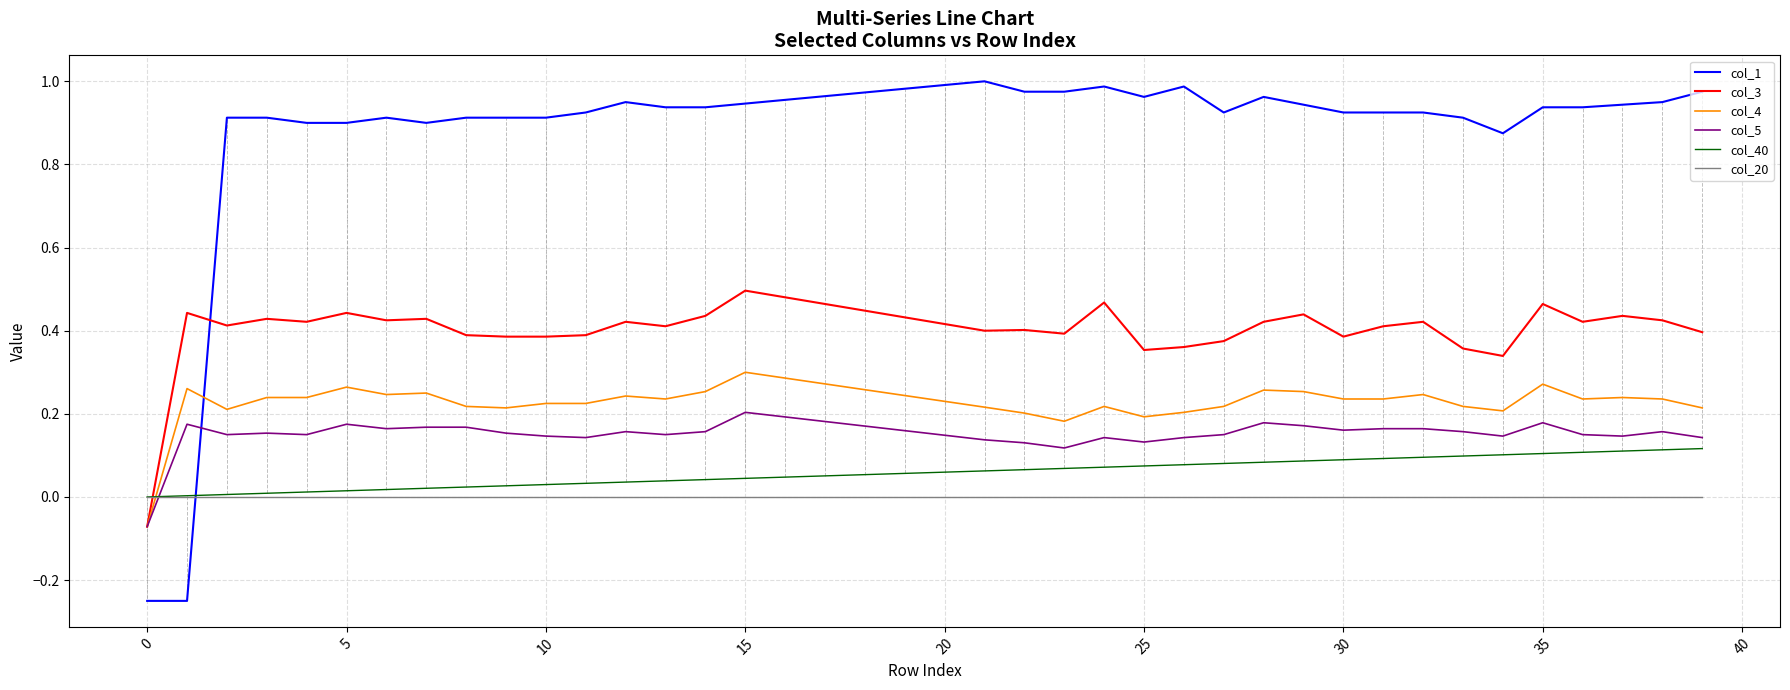

How many positive values does the col_3 series have?

39